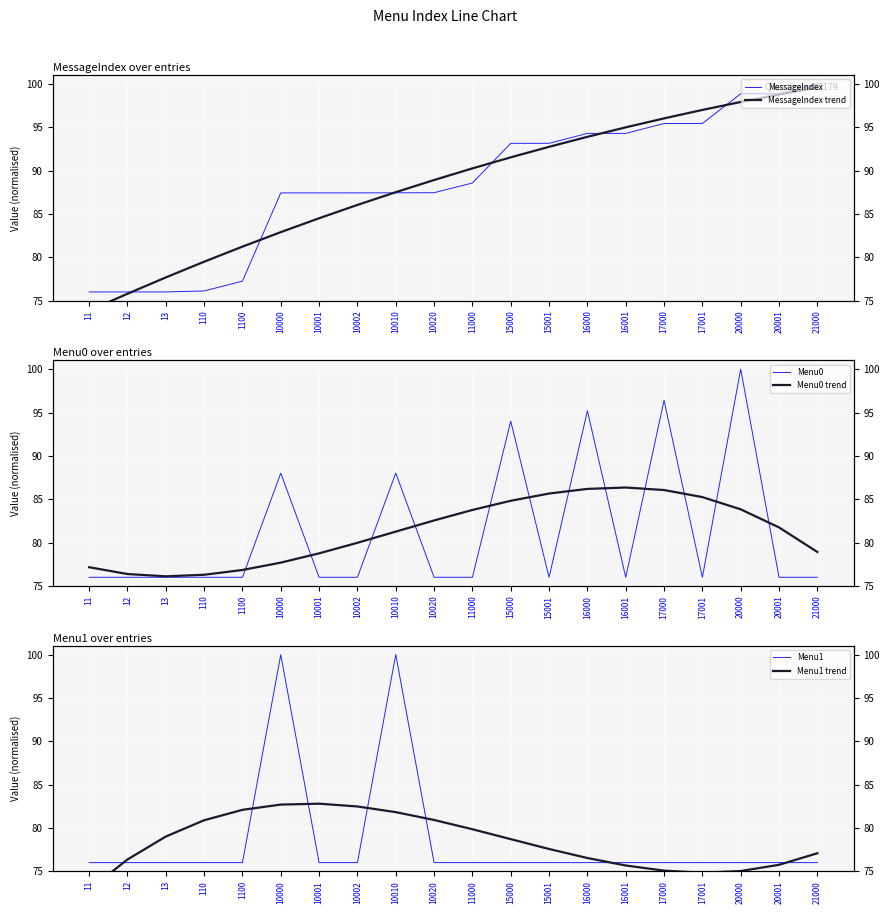

How many series are shown in this chart?

6